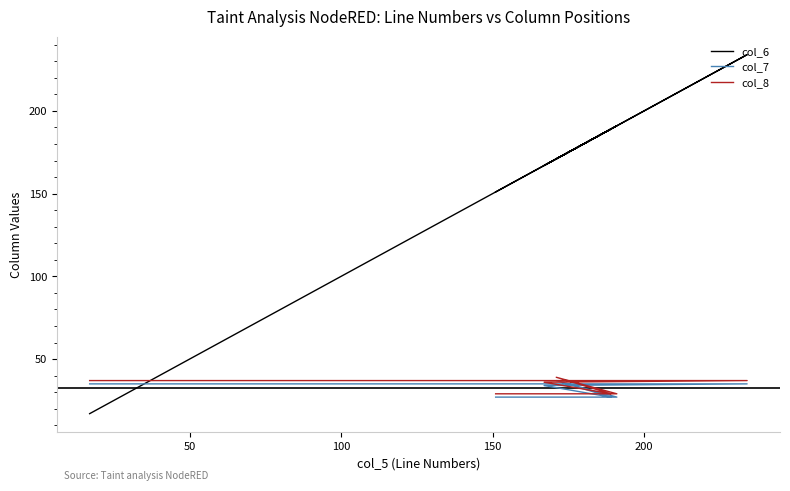

What is the value of the col_6 point at the 1st from the left?

17